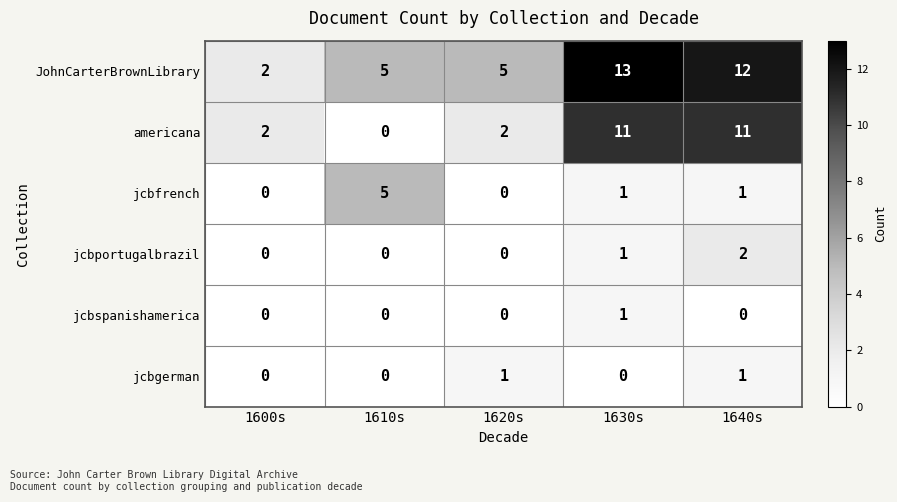

How many values in the jcbfrench series are below 1?

2